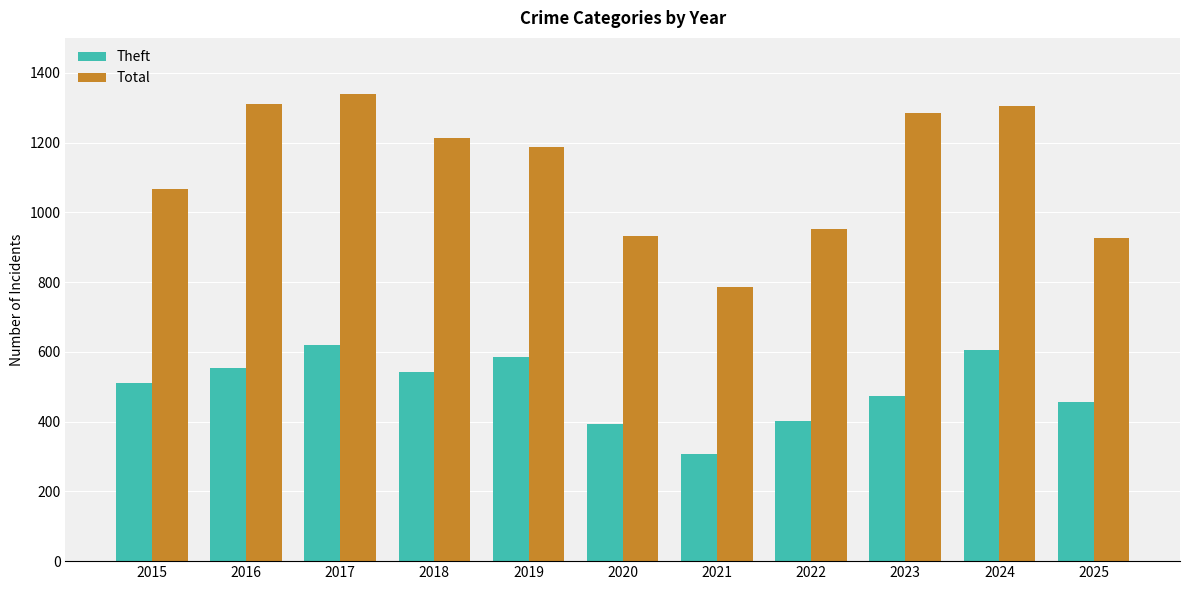

The value of Total at 2017 is 758. True or false?

False